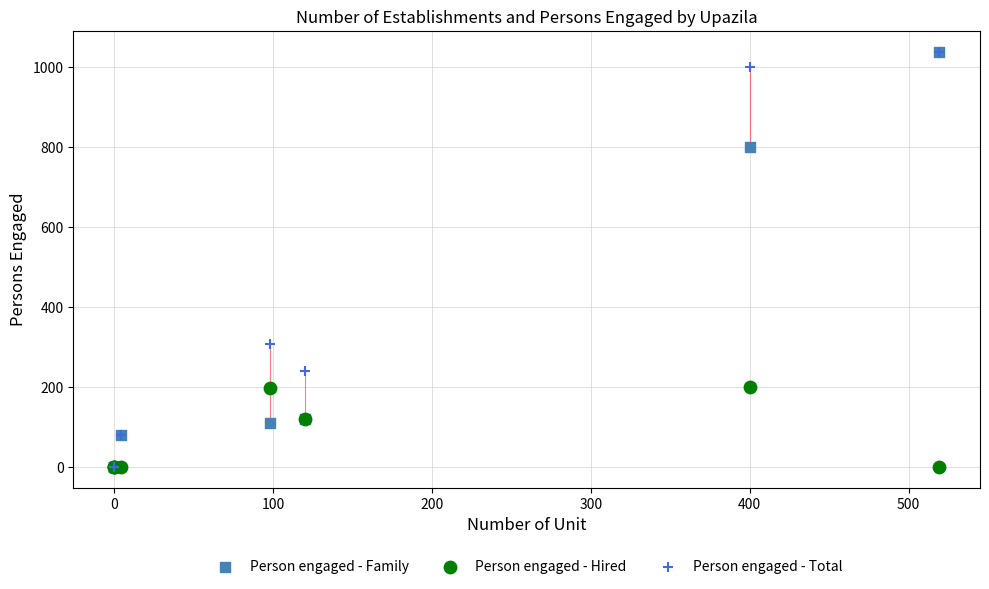

Across all series, what Y value is closest to 519?

306